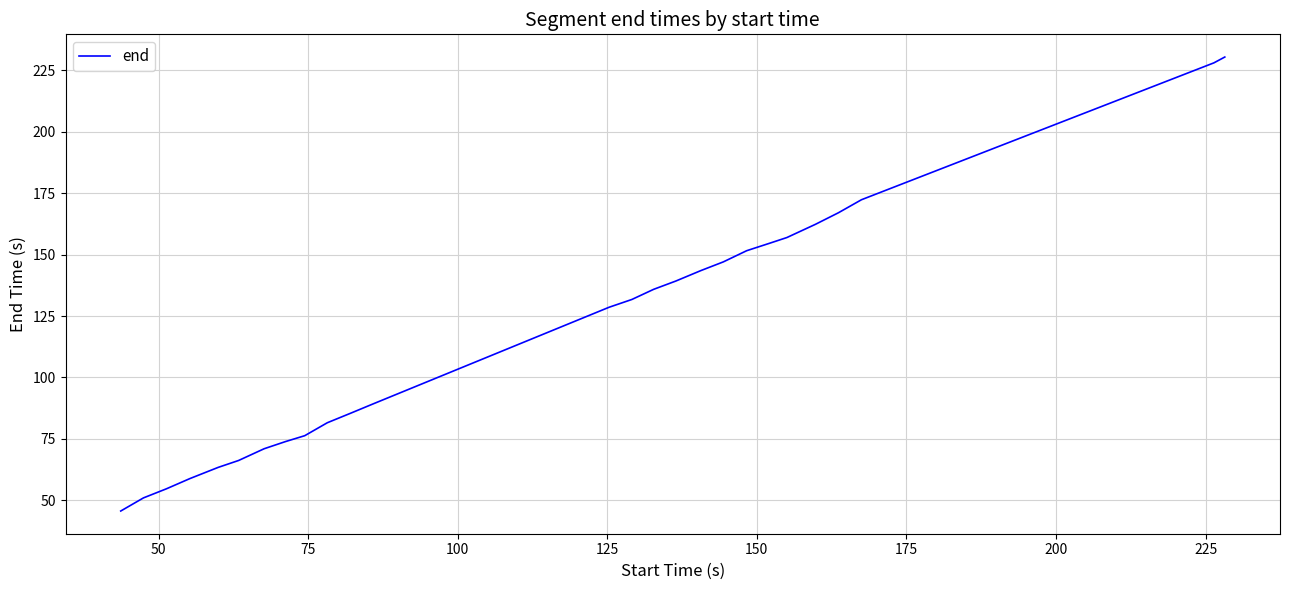

What is the difference between the maximum and minimum values?

184.9